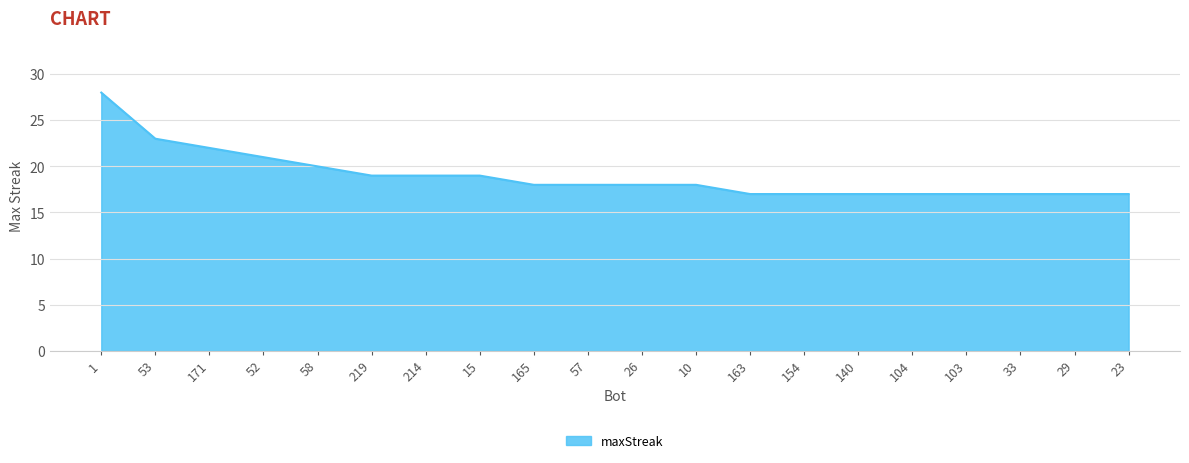

The chart shows a value of 31 at 57. True or false?

False